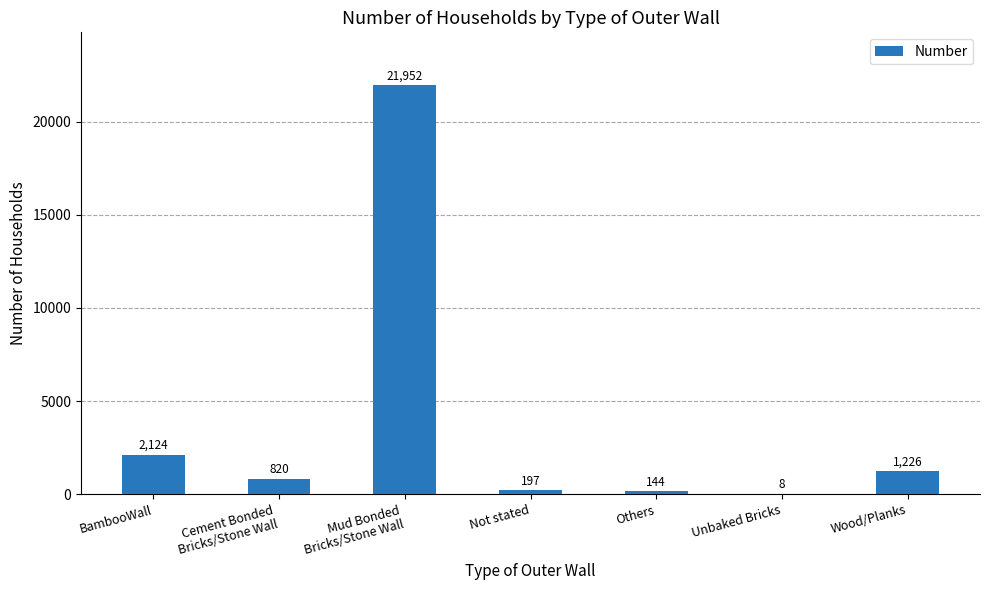

Is it true that the value at Wood/Planks is 1226?

True